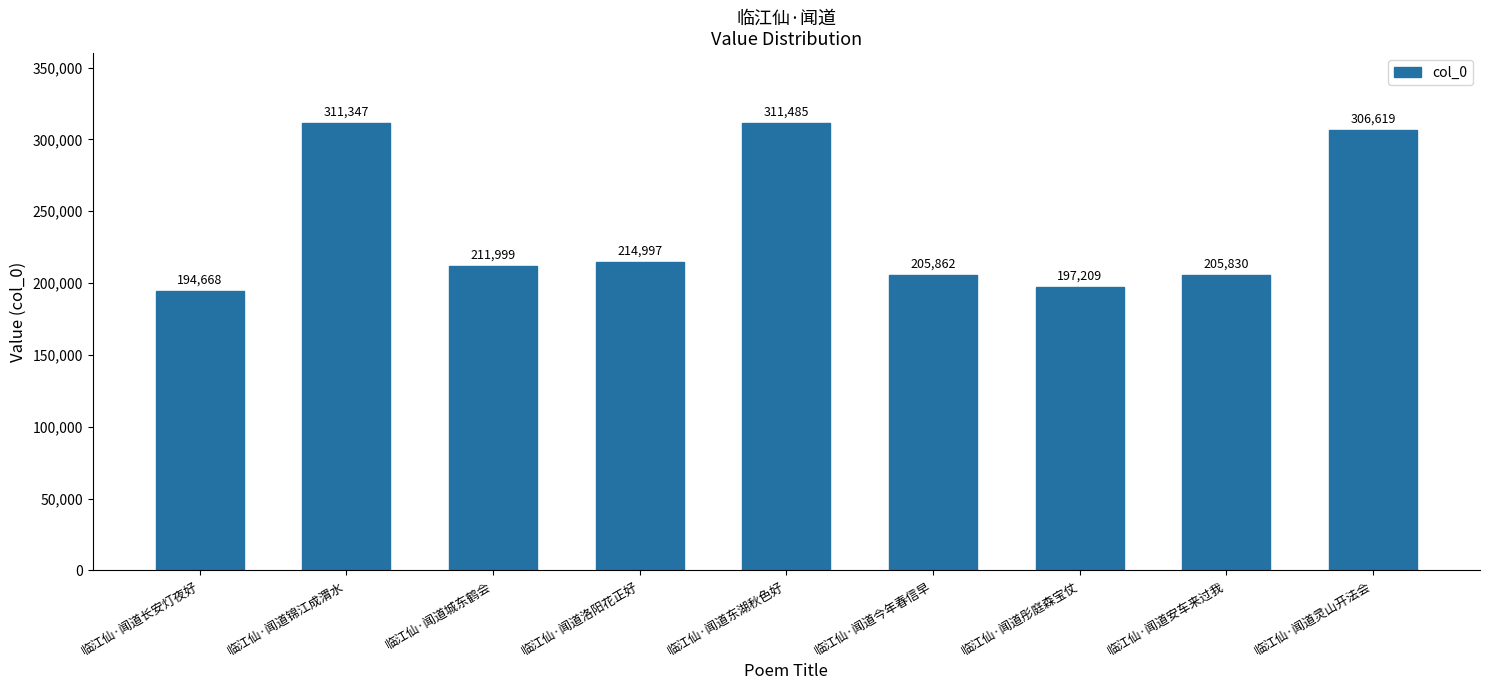

The chart shows a value of 349611 at 临江仙·闻道长安灯夜好. True or false?

False